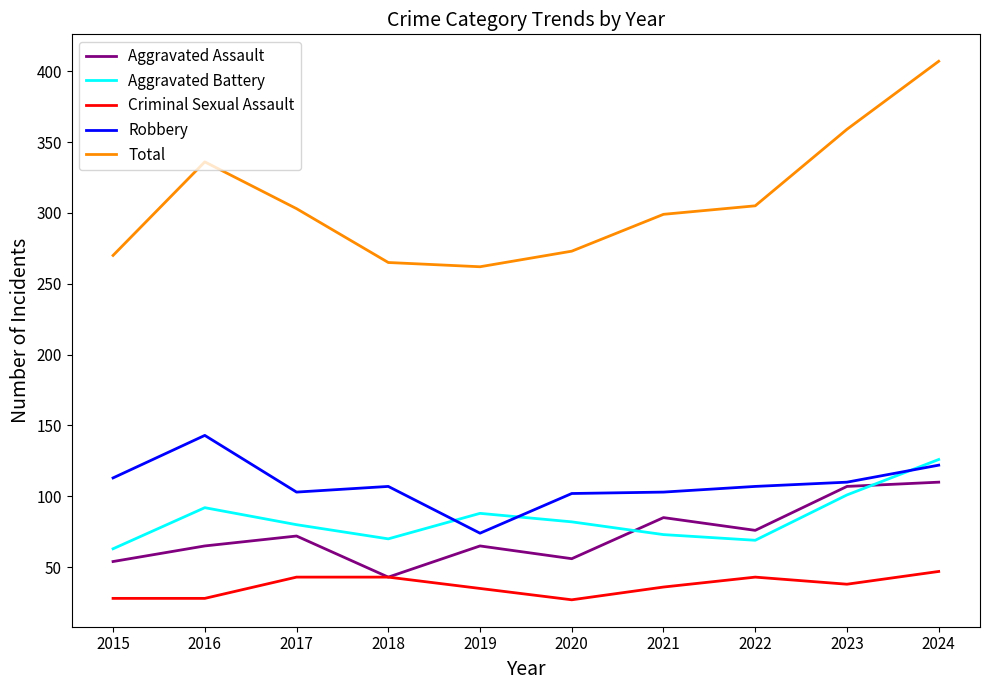

Read the Aggravated Battery value at 2016, to the nearest 10.

90